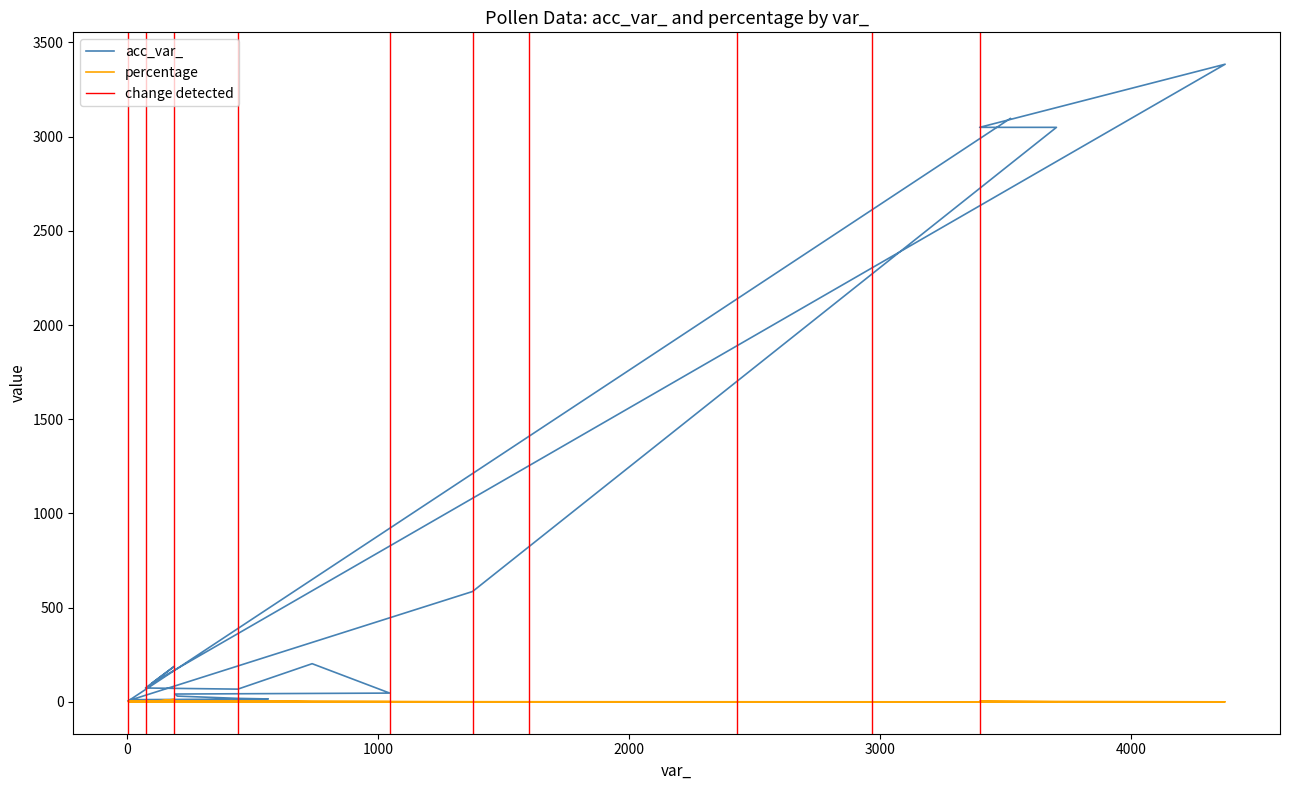

Is the value of acc_var_ at −1000 greater than the value of percentage at 19?

Yes